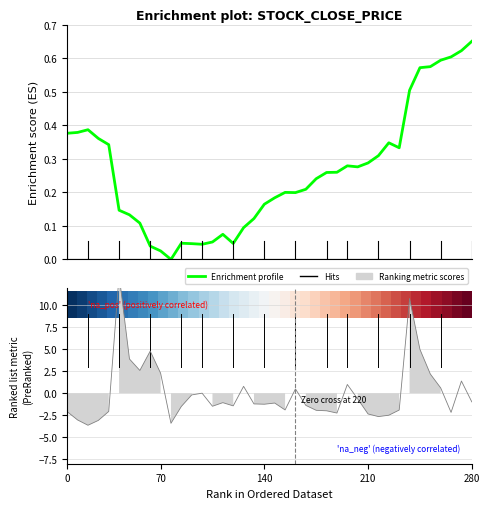

The value of volume at 22 is 0.1. True or false?

False